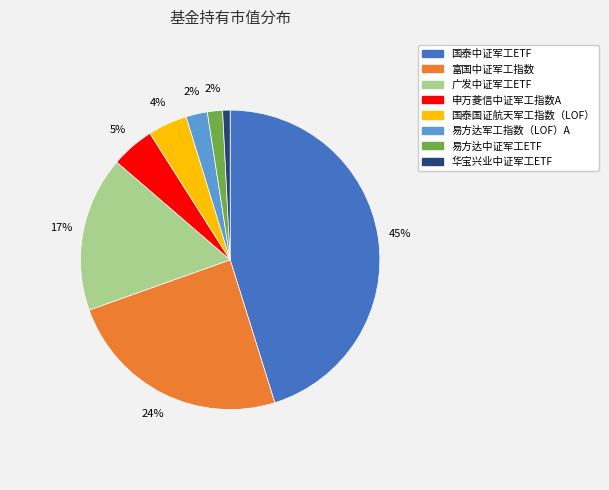

Is 富国中证军工指数 the majority of the pie?

No